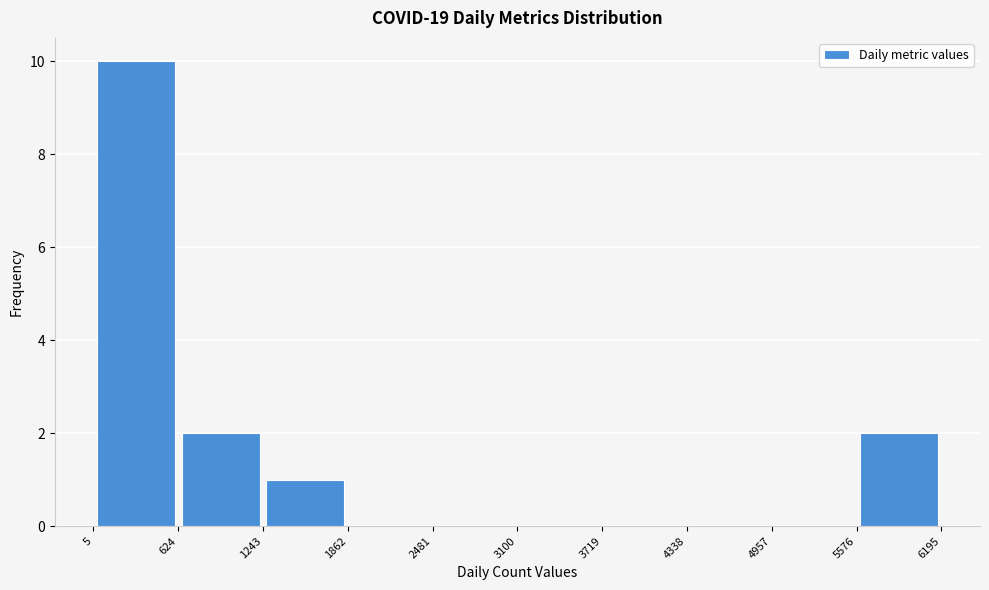

Reading left to right, list every bar in this chart as the range it spans on the x-axis followed by its height. The values are not printed on the chart, so give them approximately, as read against the axis.

5 to 624: 10
624 to 1243: 2
1243 to 1862: 1
1862 to 2481: 0
2481 to 3100: 0
3100 to 3719: 0
3719 to 4338: 0
4338 to 4957: 0
4957 to 5576: 0
5576 to 6195: 2